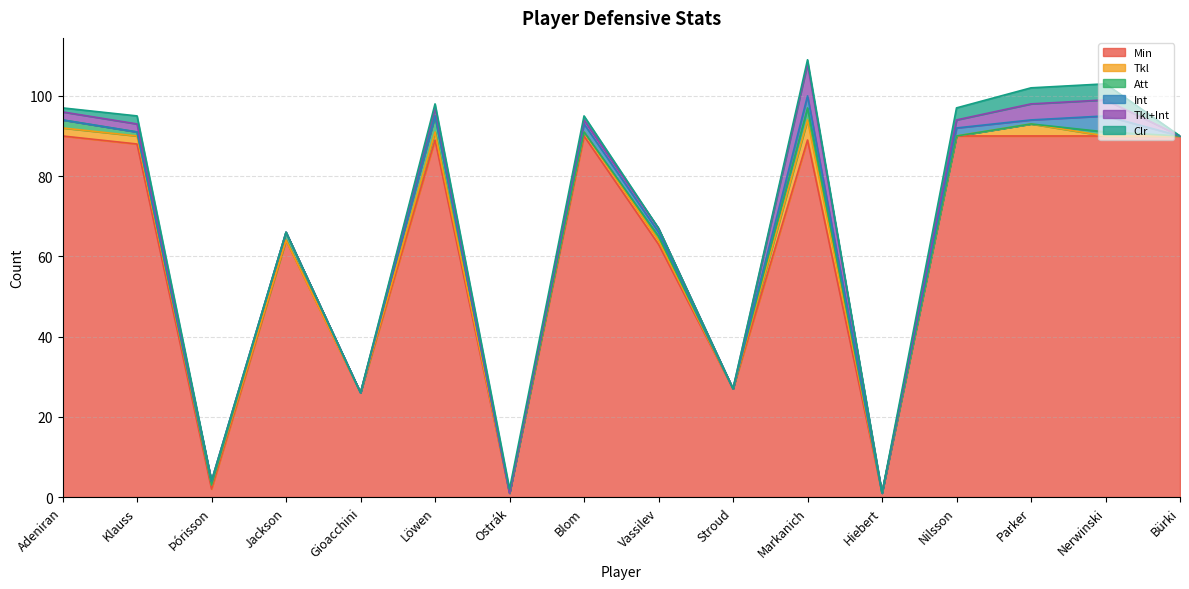

What are all the series names shown in the legend?

Min, Tkl, Att, Int, Tkl+Int, Clr